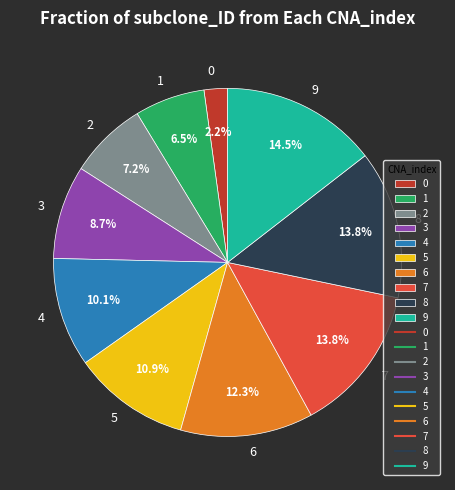

How much of the chart is everything except 5?

89.1%